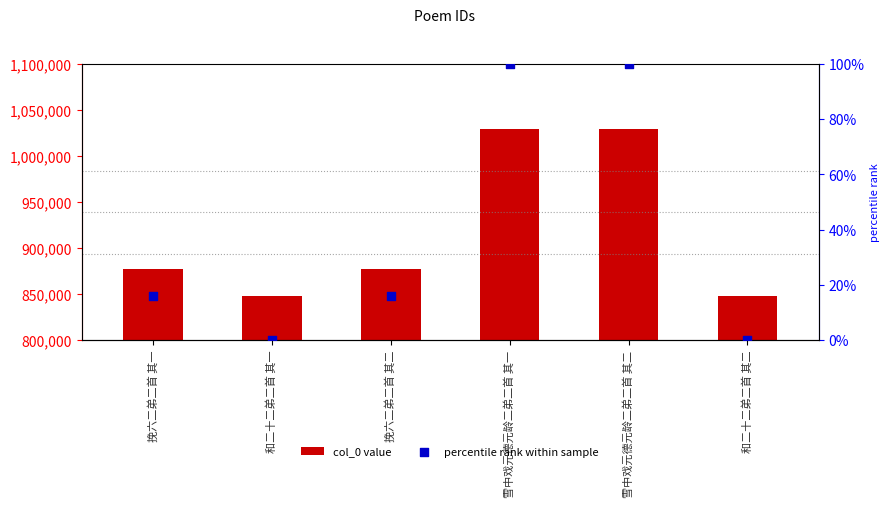

Is the value of percentile rank within sample at 雪中戏元德元龄二弟二首 其二 greater than the value of col_0 value at 雪中戏元德元龄二弟二首 其二?

No